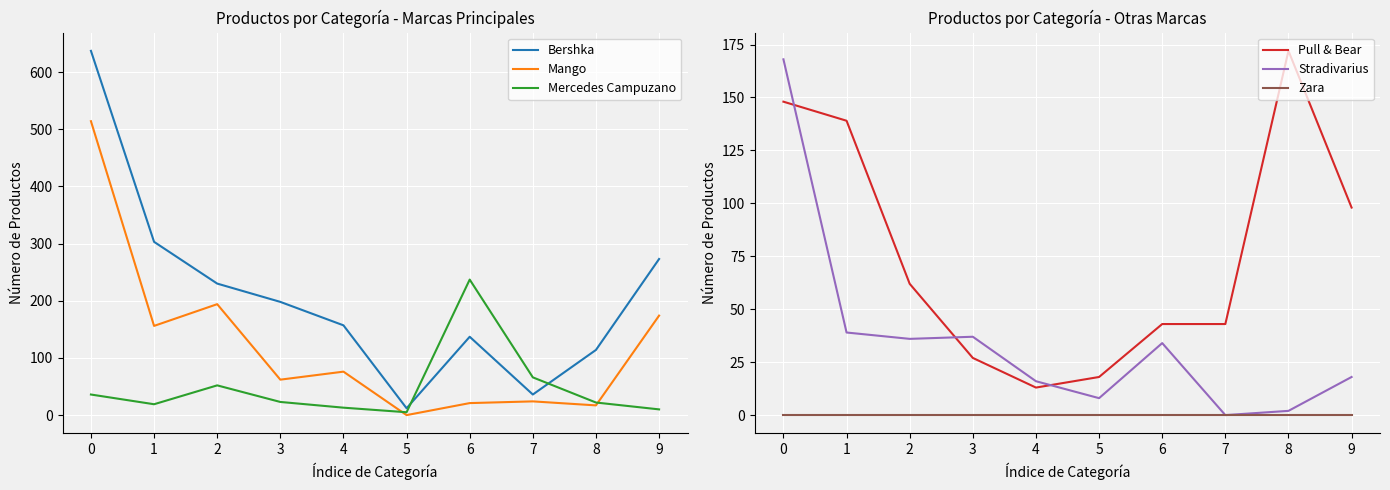

What is the sum of the Stradivarius values at 5 and 6?

42